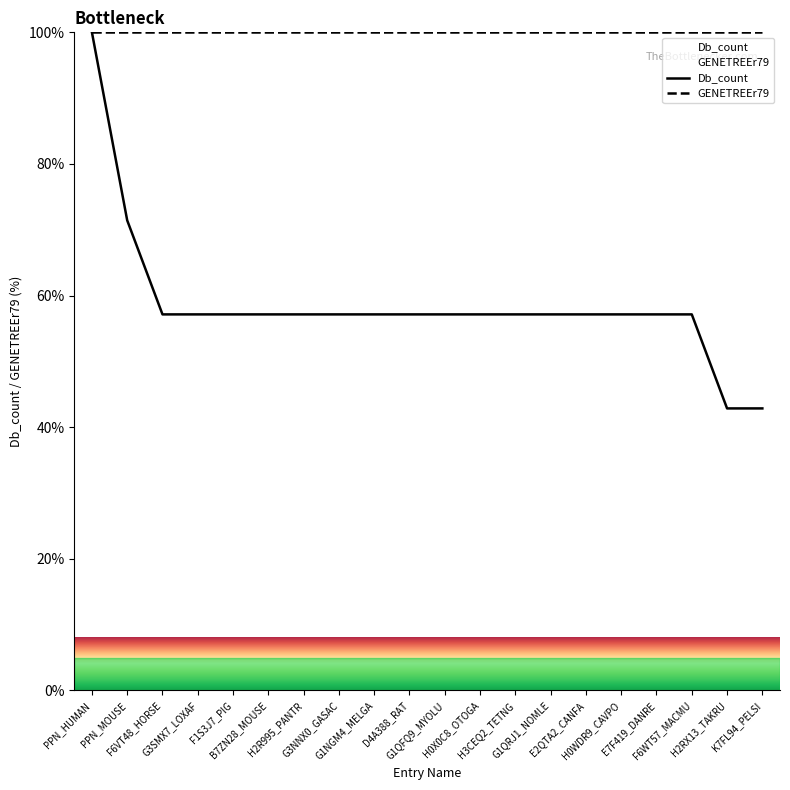

At which label does the data first exceed 57?

PPN_HUMAN